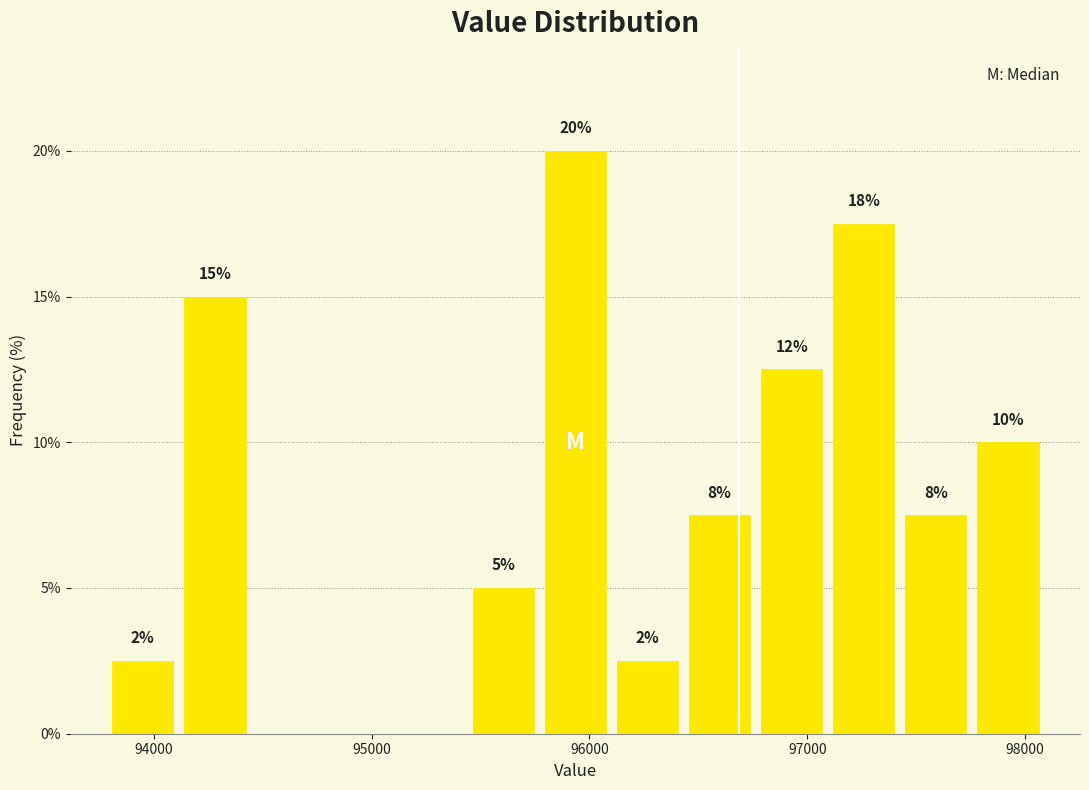

Around what value on the x-axis is the tallest bar? Give the approximate position of its centre, as read against the axis.

95900